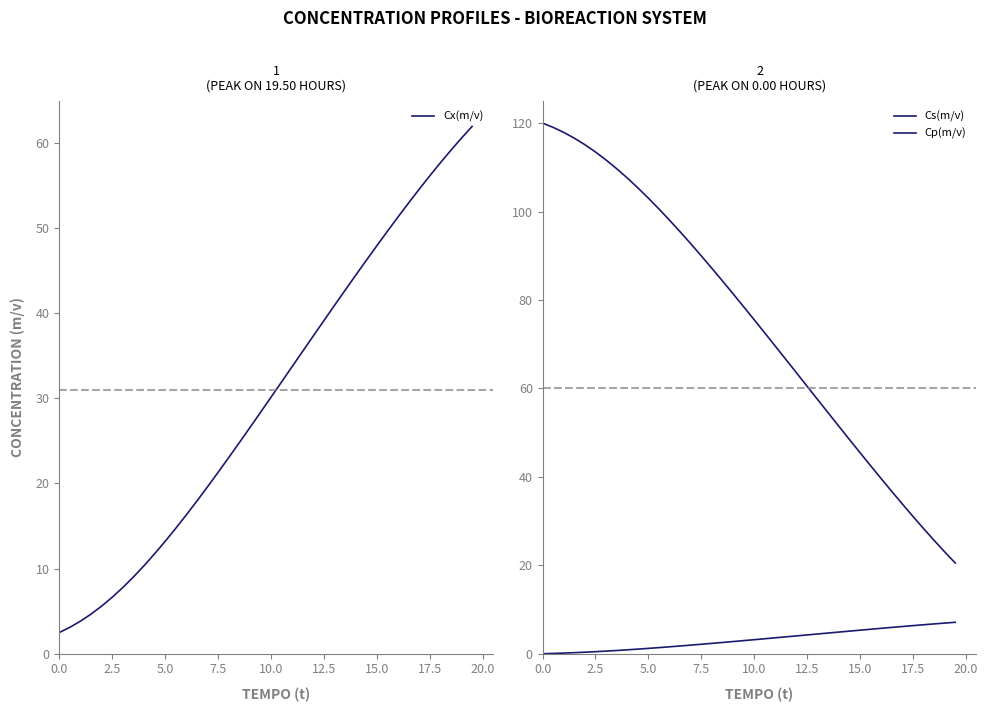

True or false: Cx(m/v) has a value of 2.5 at 0.0.

True